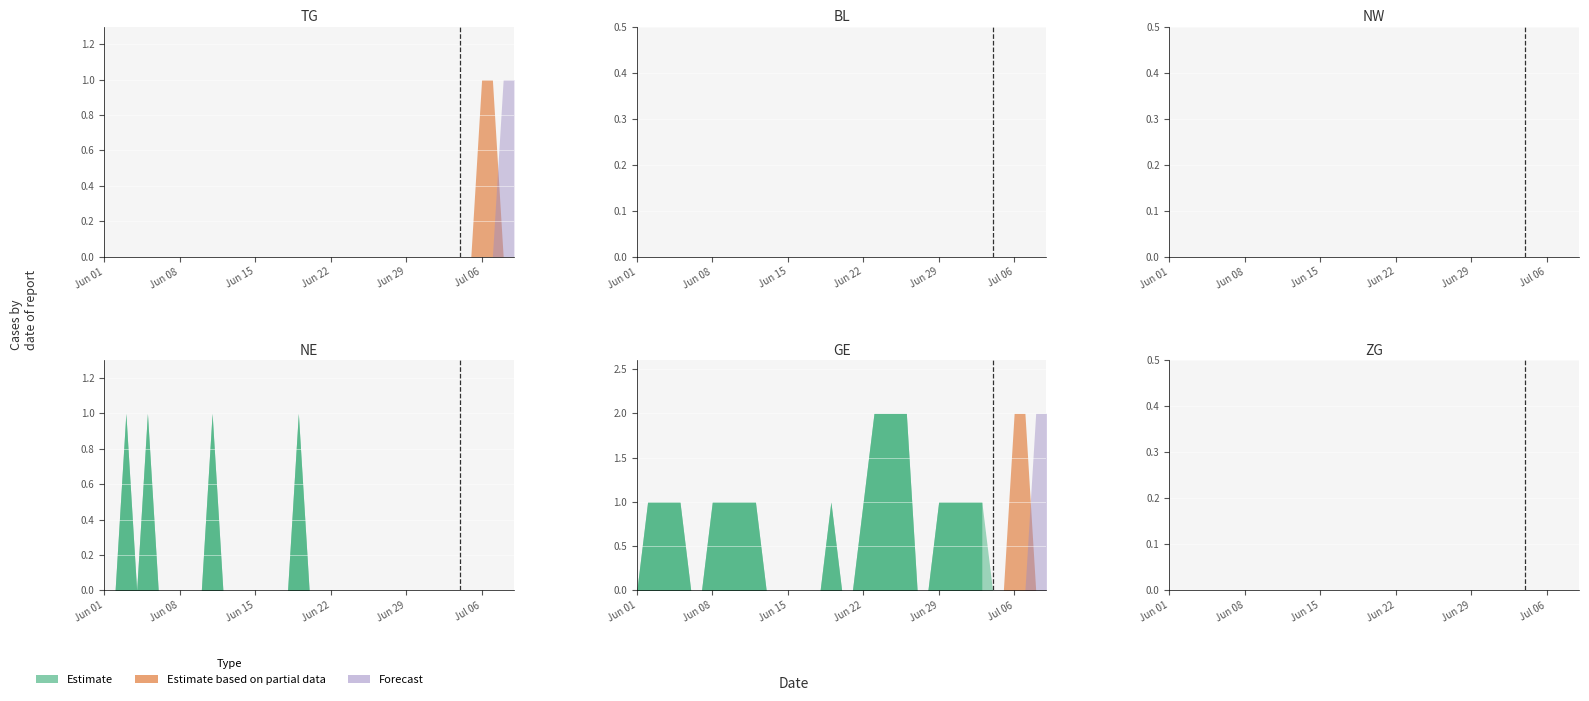

True or false: TG and NW intersect in this chart.

False